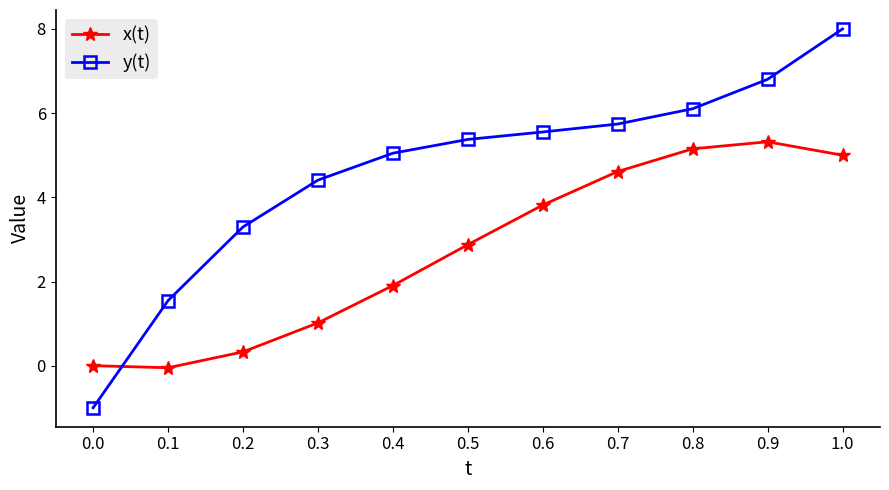

What is the greatest value displayed?

8.0